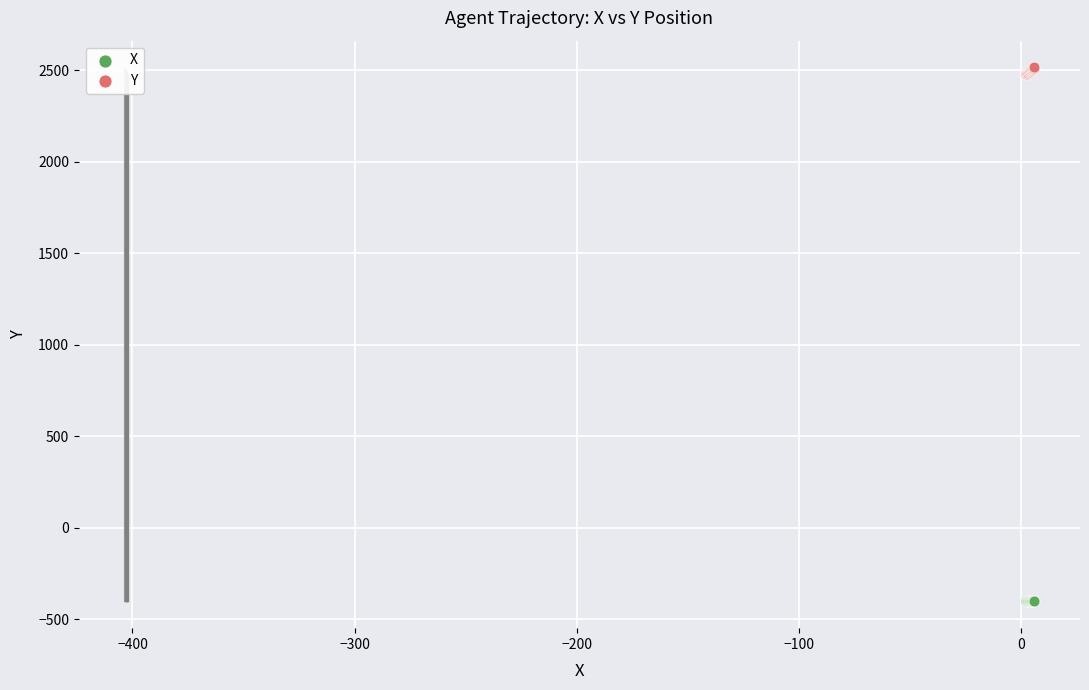

Which series reaches the maximum Y coordinate?

Y